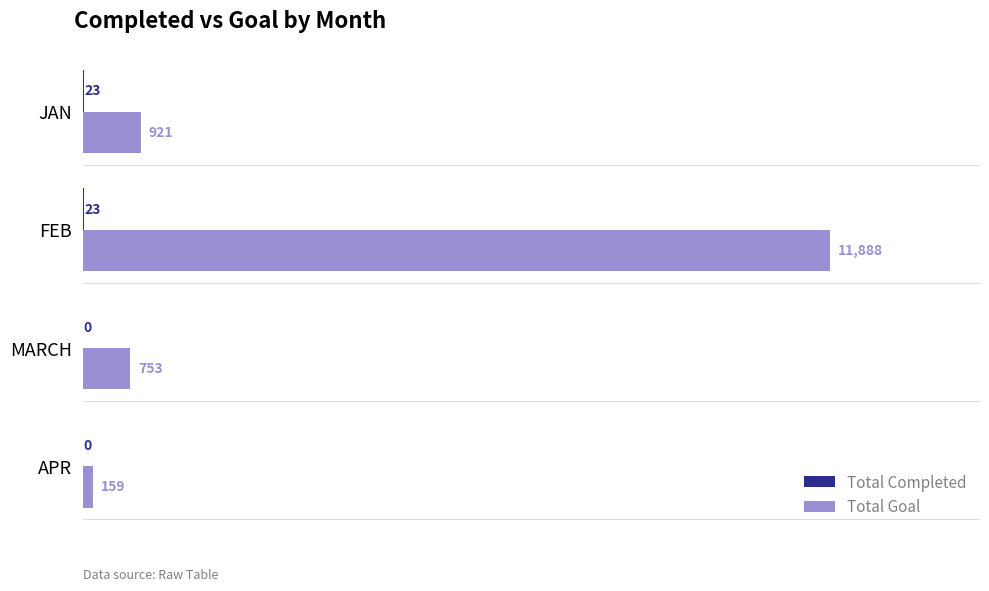

How many series are shown in this chart?

2